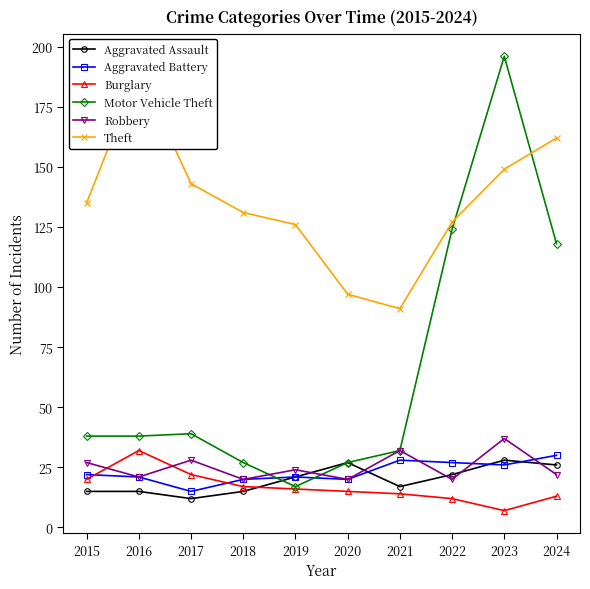

What is the difference between the maximum and minimum values in the Motor Vehicle Theft series?

179